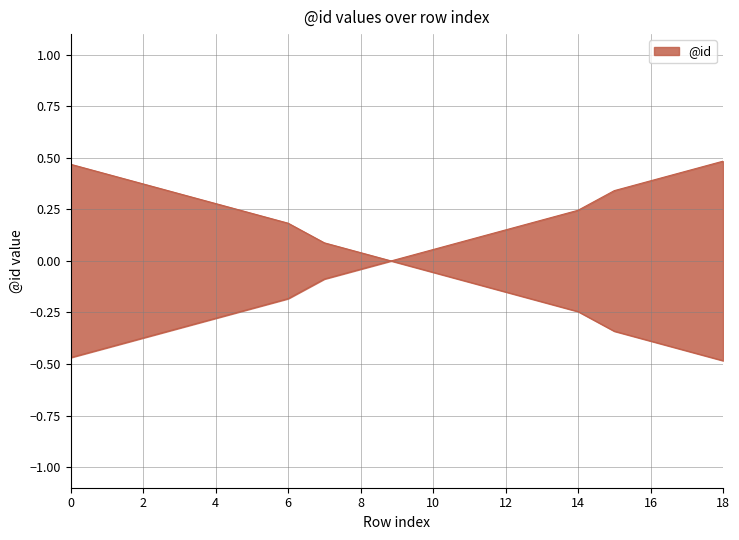

Reading right to left, what are all the values shown in this chart?

0.5	0.4	0.4	0.3	0.2	0.2	0.2	0.1	0.1	0.0	-0.0	-0.1	-0.2	-0.2	-0.3	-0.3	-0.4	-0.4	-0.5